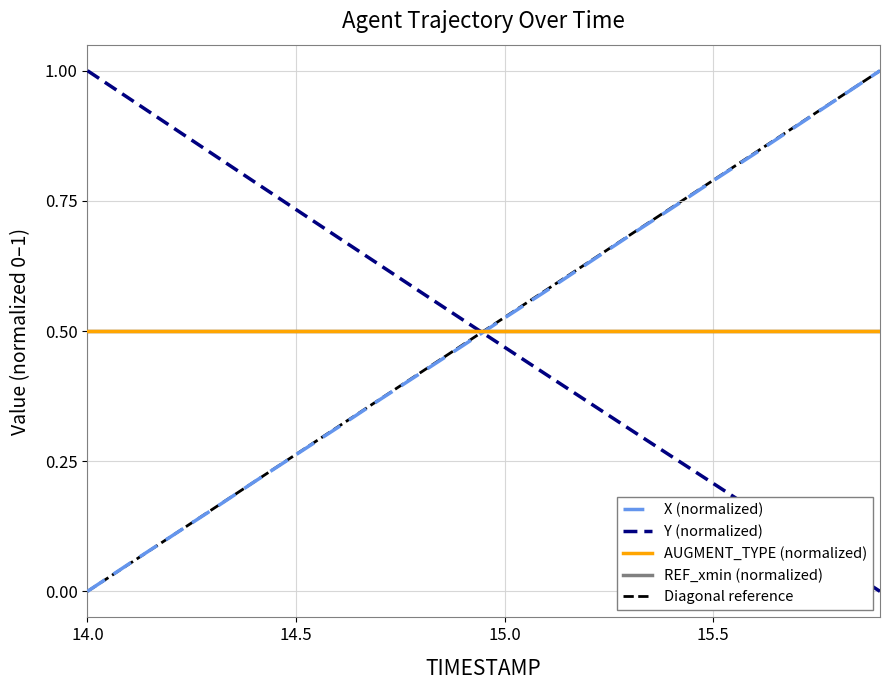

How many data points in Y are above 0?

19